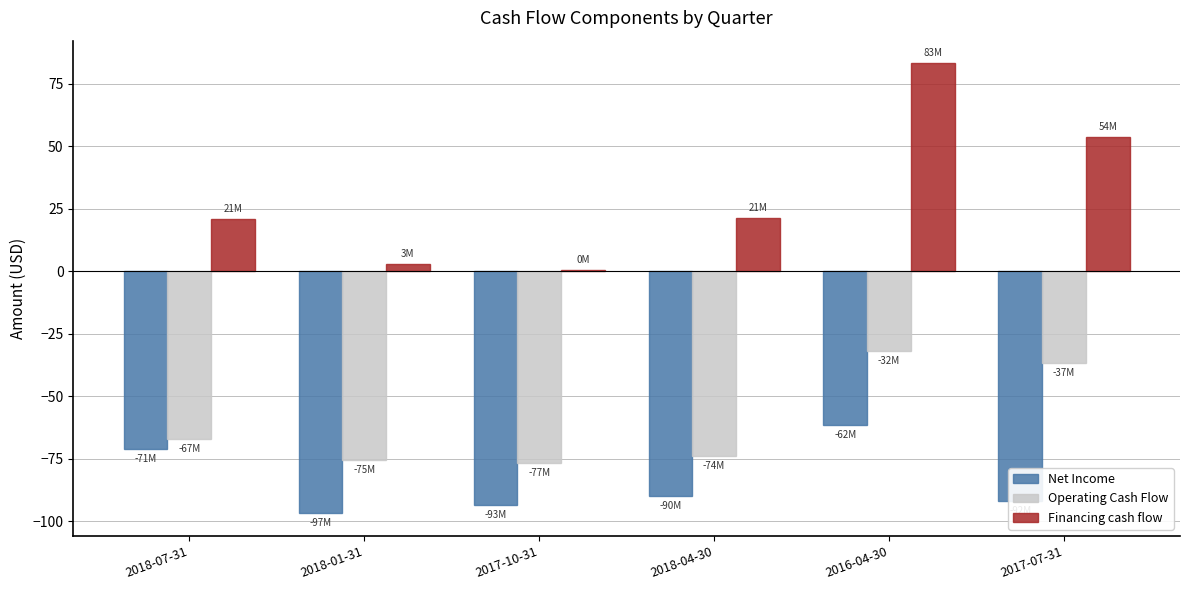

What value does the Financing cash flow series have at 2016-04-30?

83.3